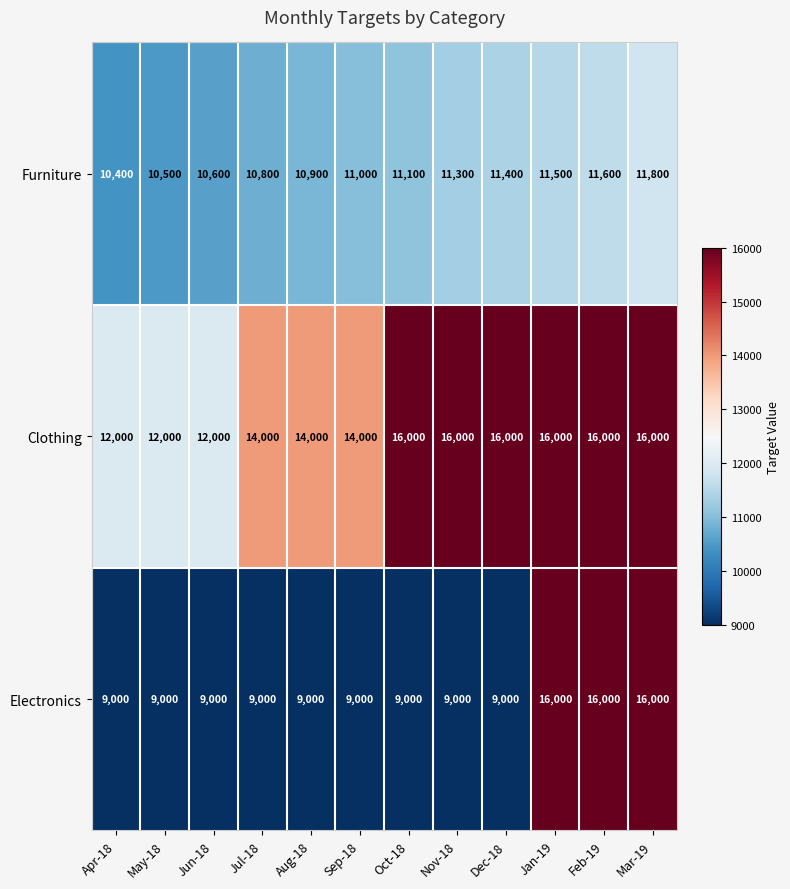

The Clothing series shows 12000 at May-18. True or false?

True